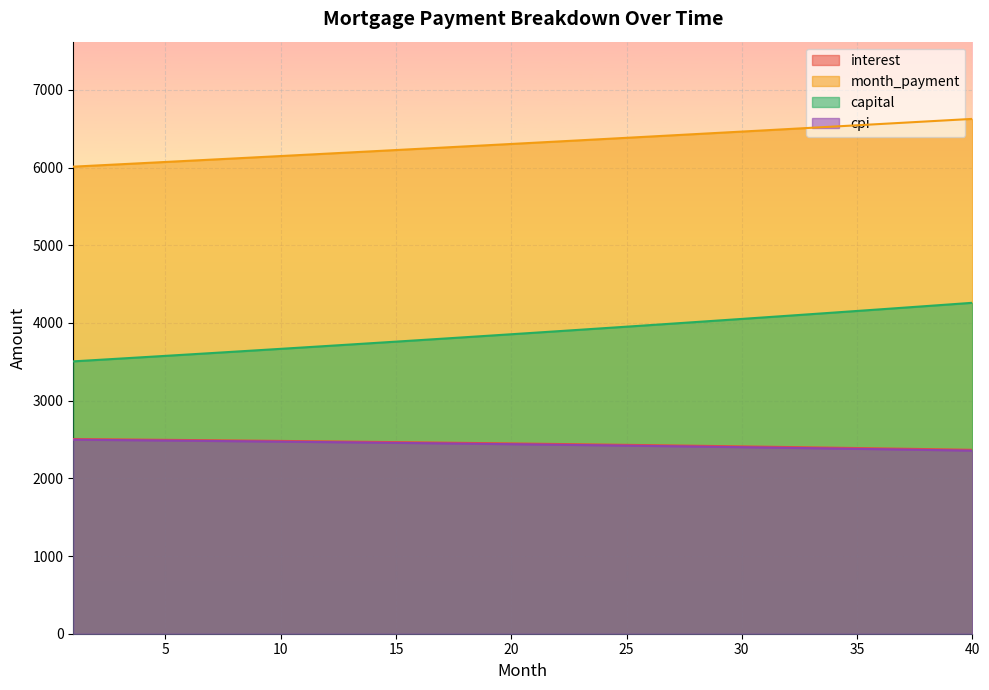

True or false: capital and cpi cross at least once.

False